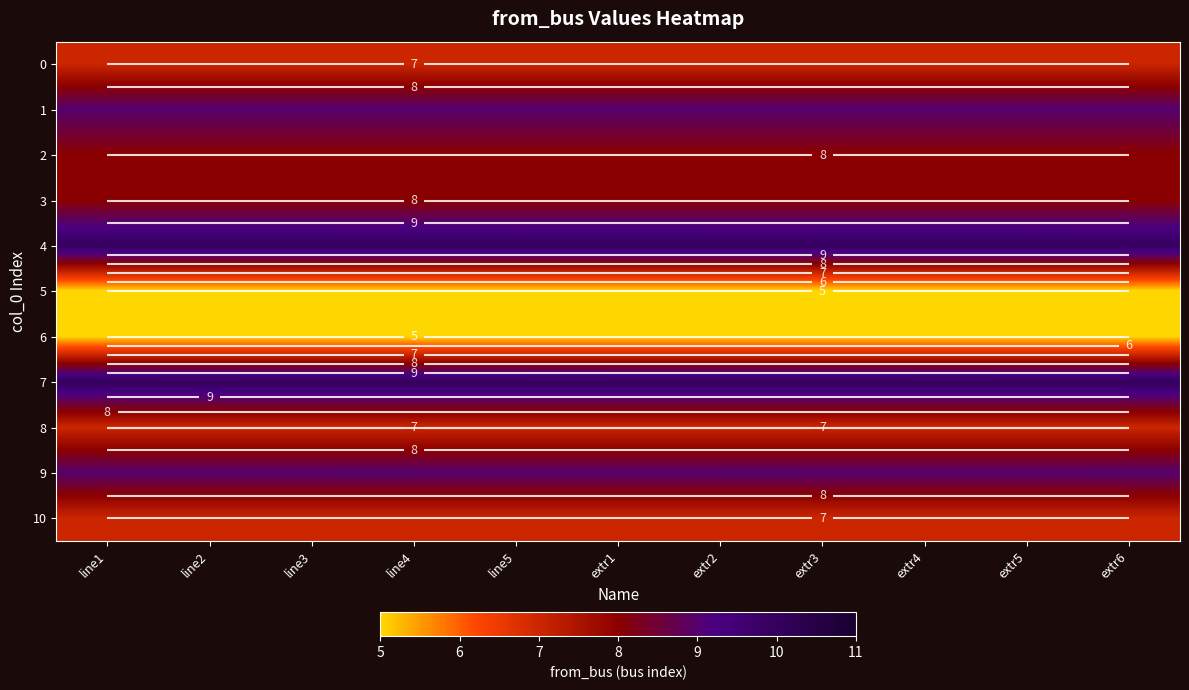

Rank the series by their maximum value, from lowest to highest.

5, 6, 0, 8, 10, 2, 3, 1, 9, 4, 7